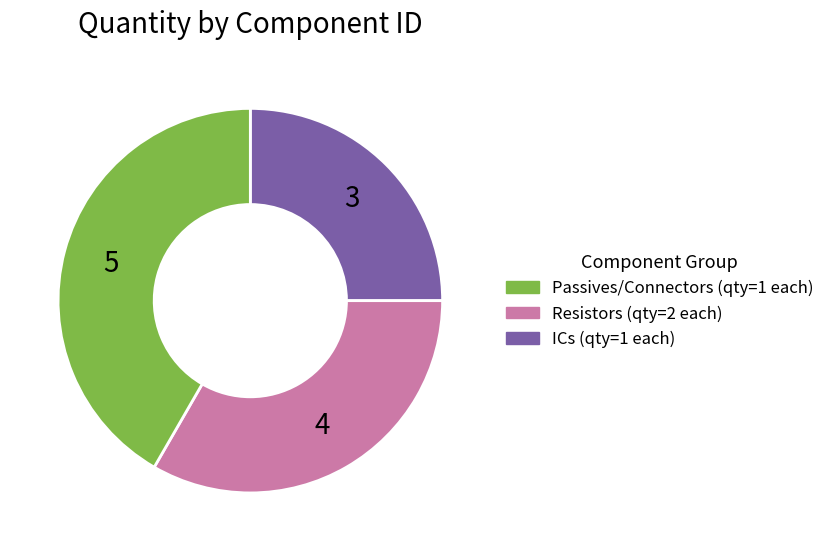

Does any single category account for the majority?

No